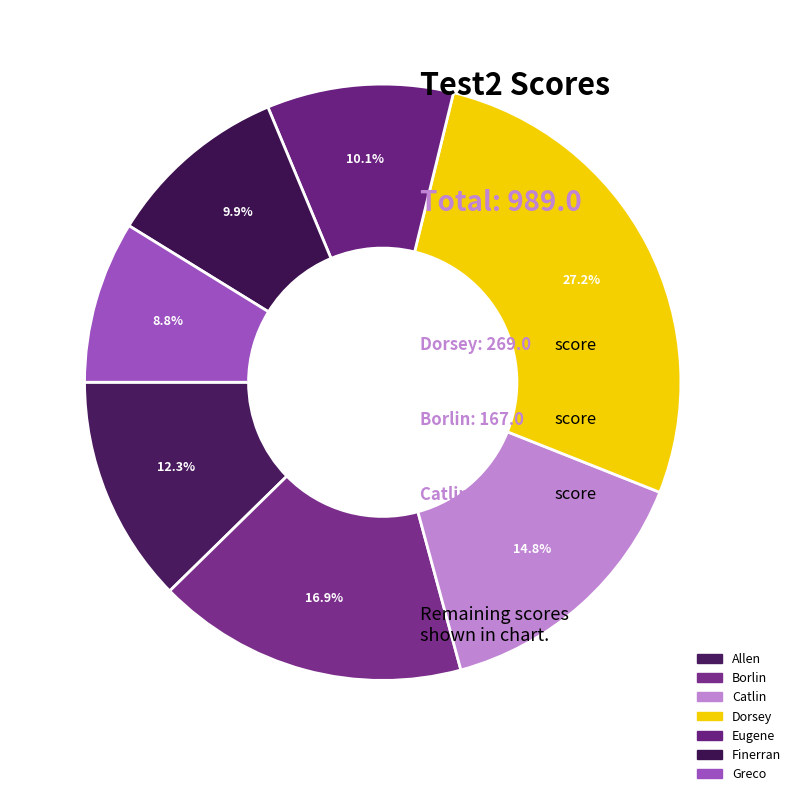

Count the number of slices in the pie.

7